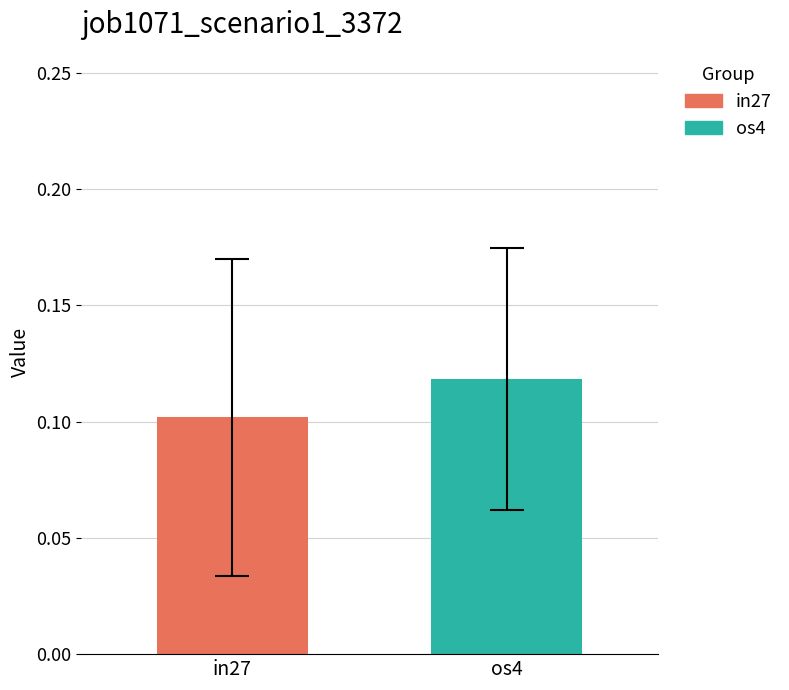

What position from the left is os4?

2